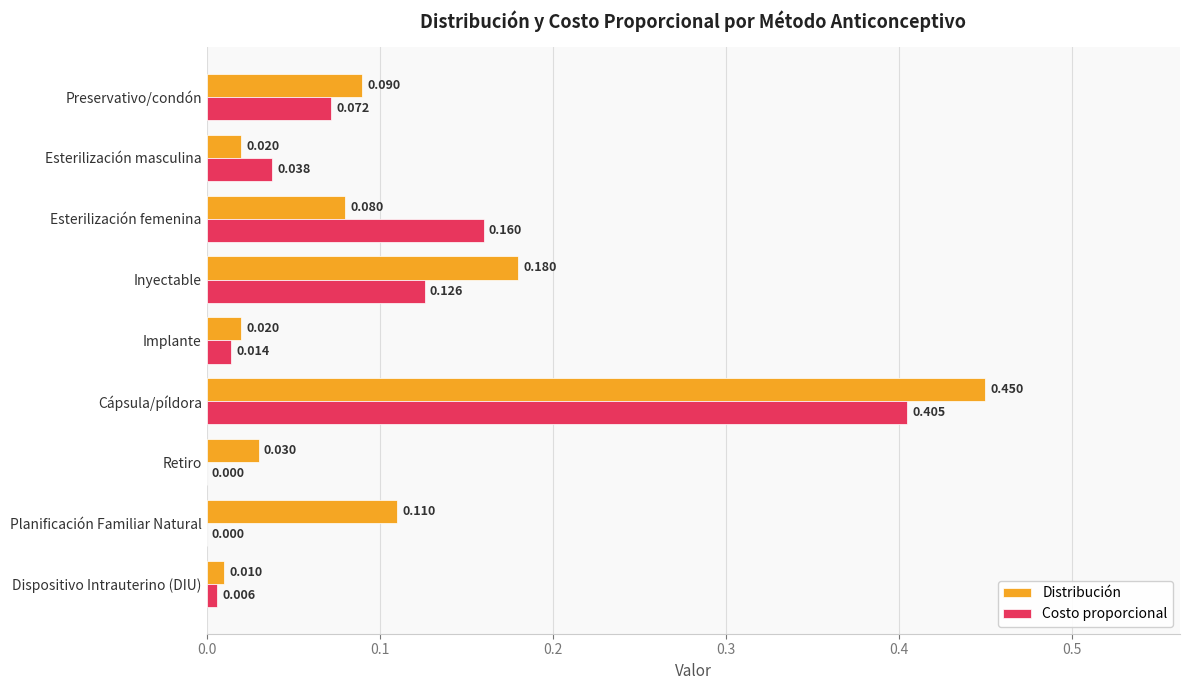

At which label does Distribución reach its peak?

Cápsula/píldora